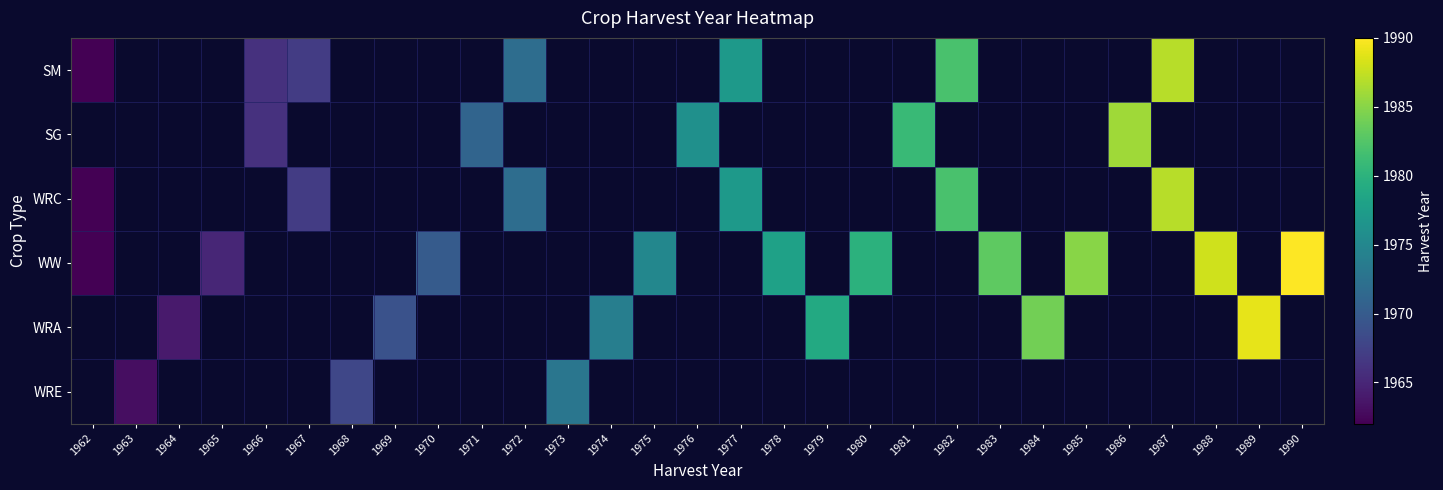

Between 1973 and 1964, which is larger?

1964